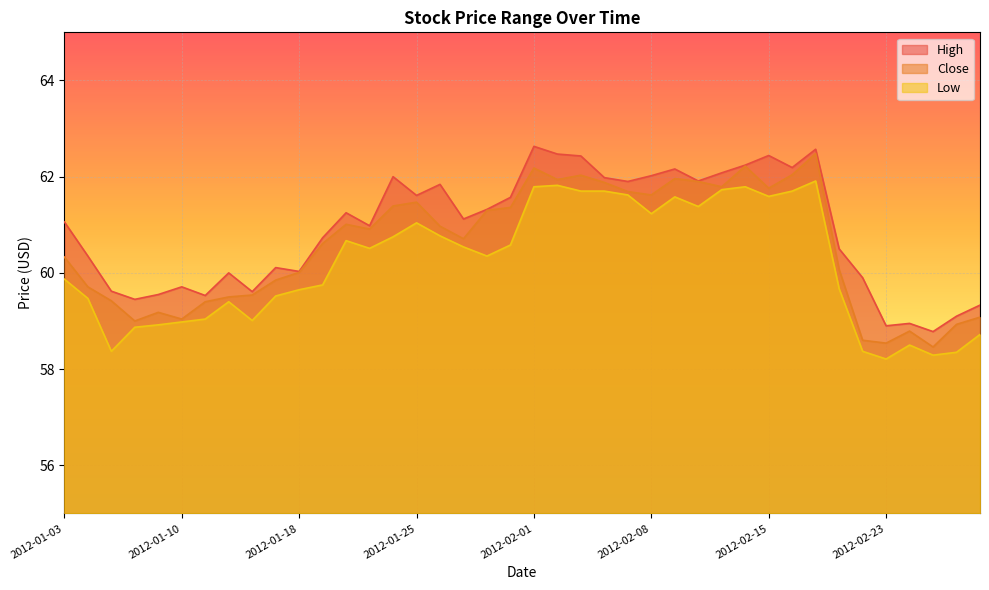

Which series has the widest spread of values?

Close